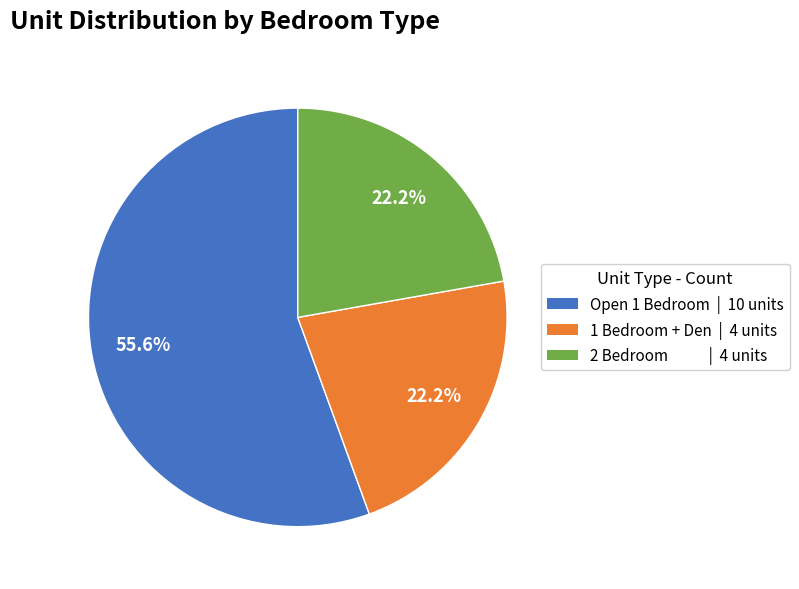

To the nearest percent, what is the difference between the largest and smallest slice percentages?

33%